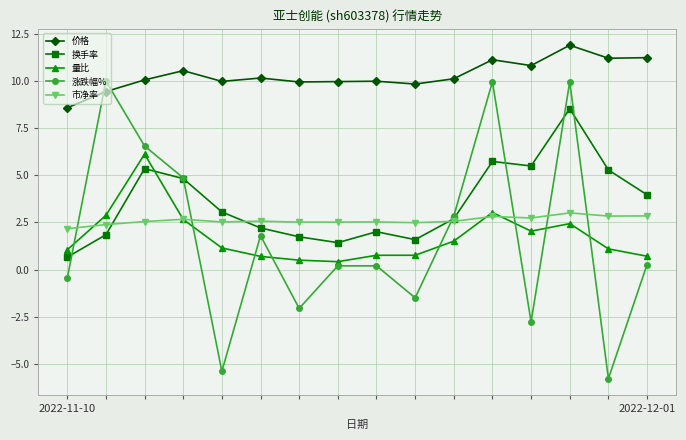

What is the value of the 涨跌幅% point at the 2nd from the left?

10.0